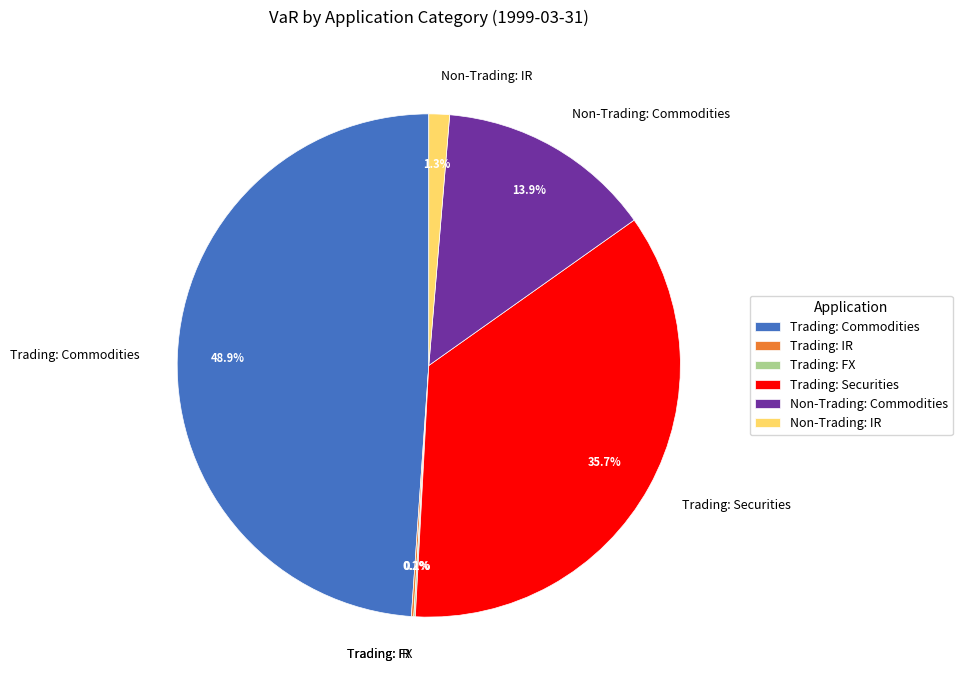

To the nearest percent, what is the average slice percentage?

17%